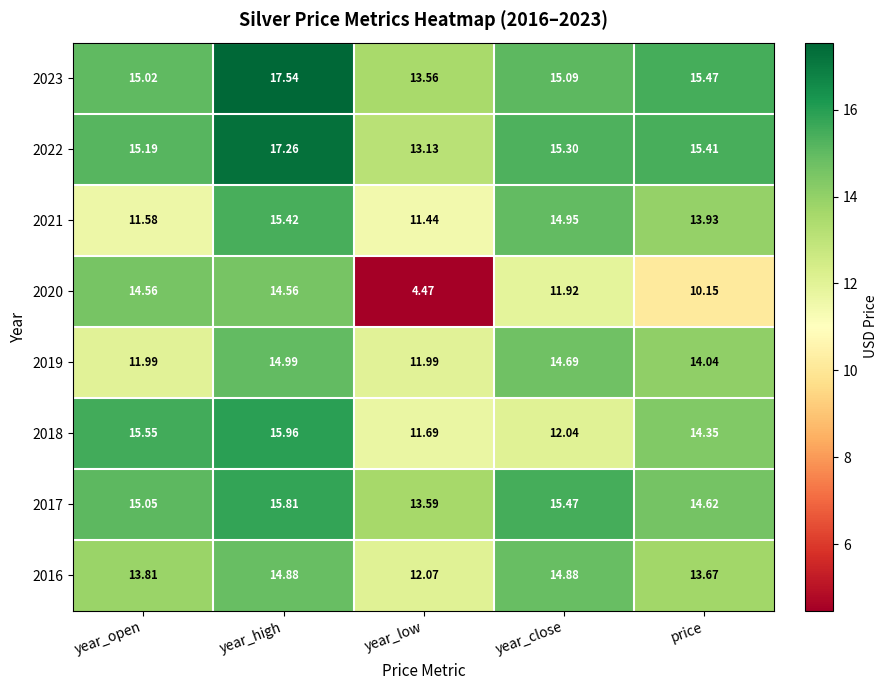

List the labels in order of 2021 value, largest first.

year_high, year_close, price, year_open, year_low